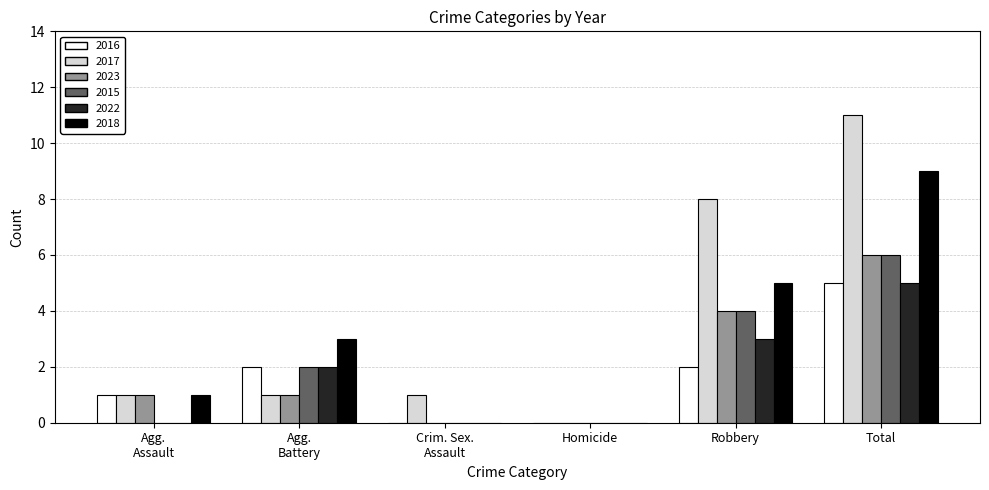

Which series has the largest total across all categories?

2017